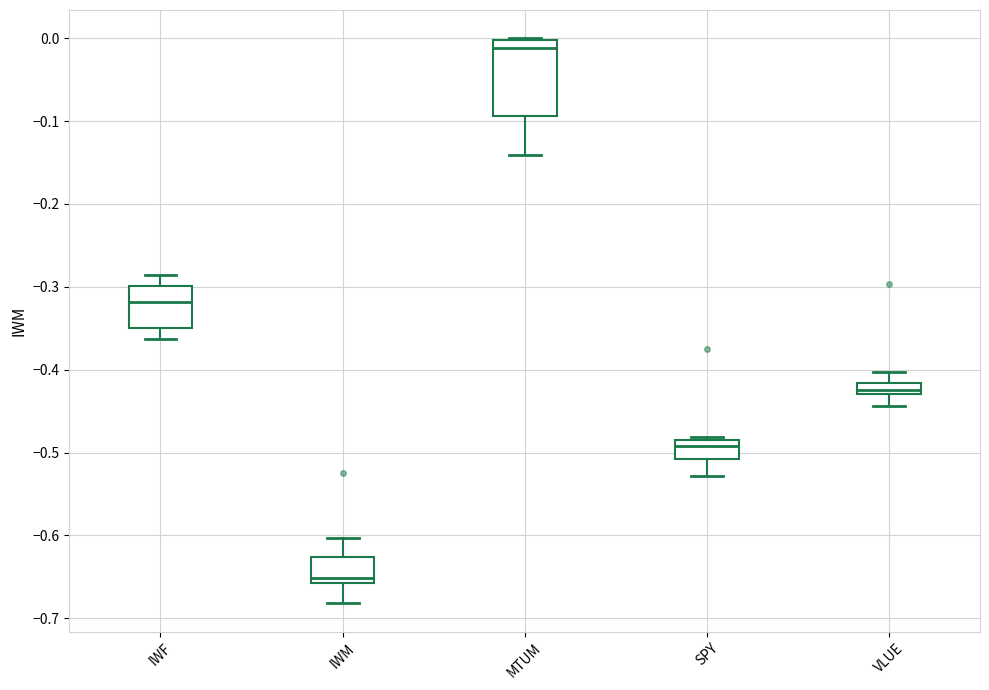

Which box's median line is the lowest?

IWM